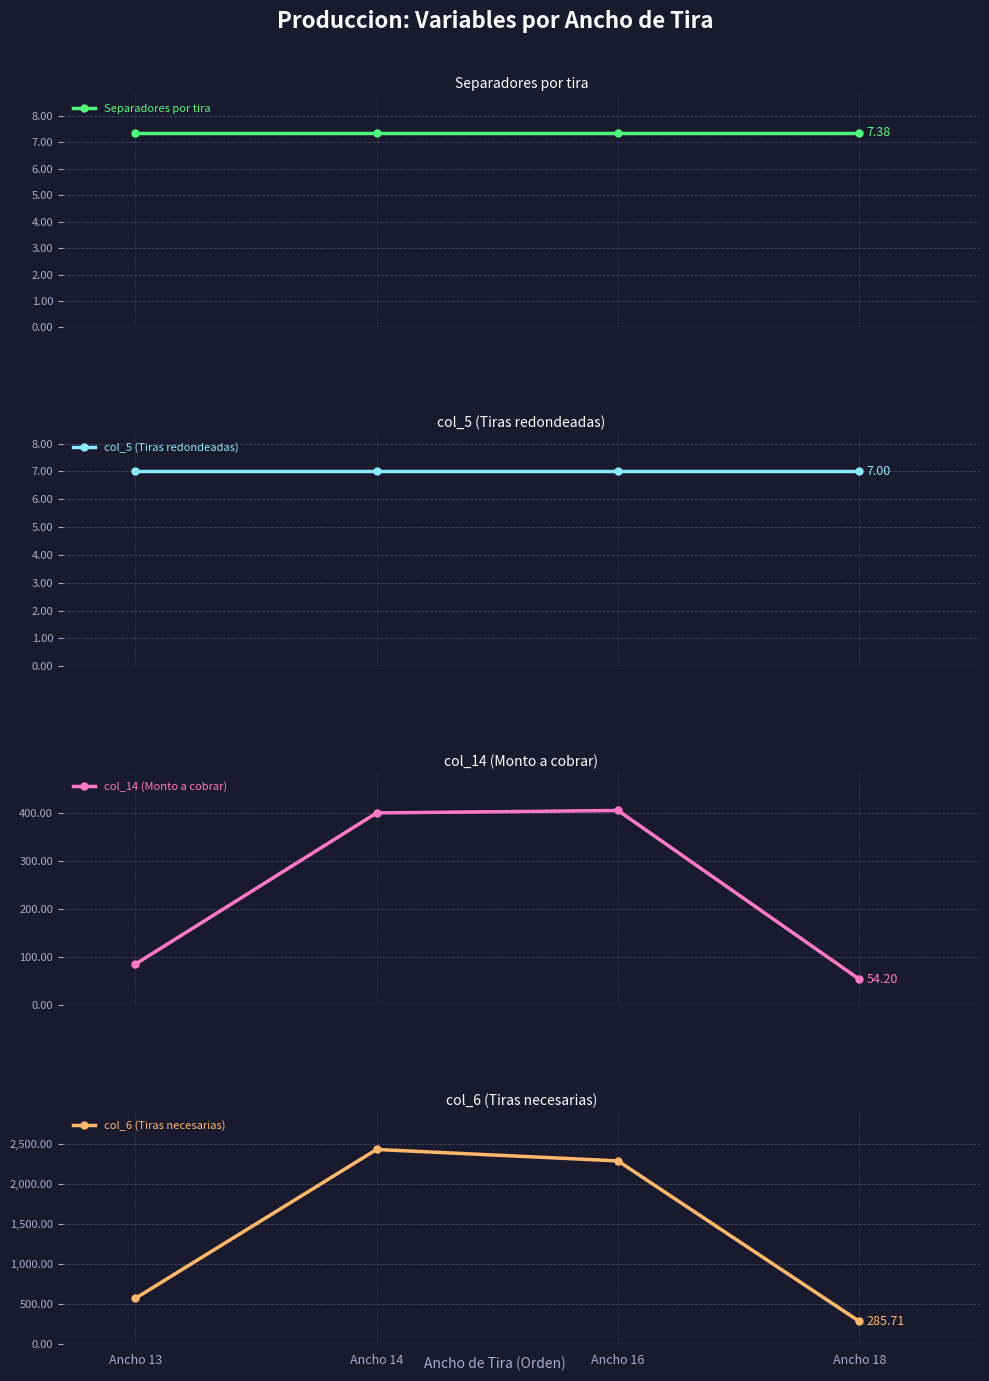

True or false: col_14 (Monto a cobrar) has a value of 132.6 at Ancho 14.

False